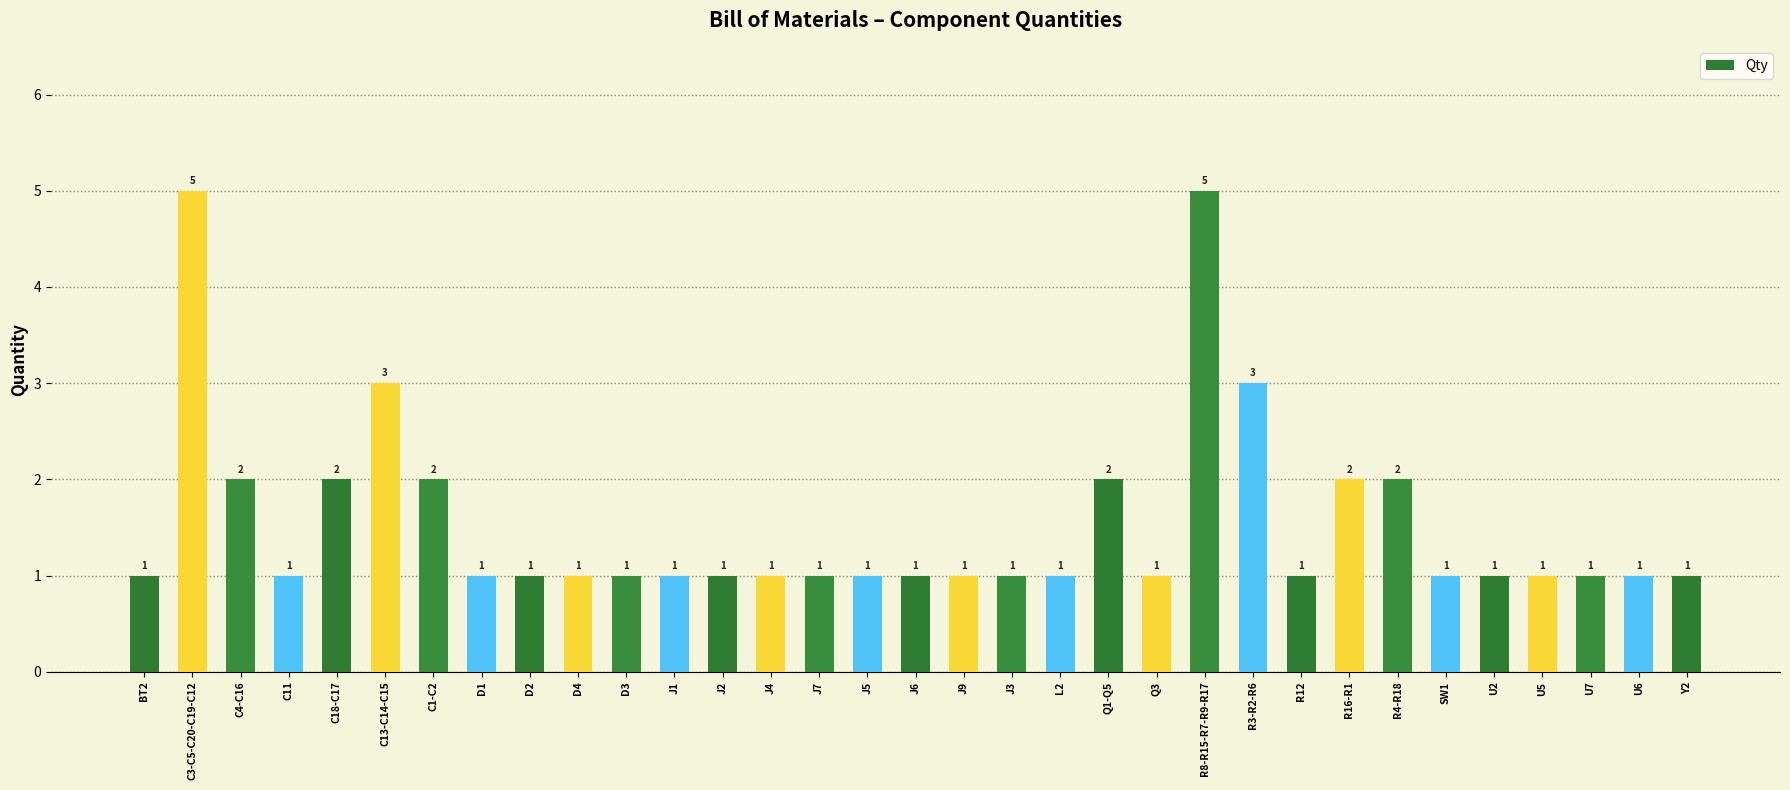

Count the values in the range 1 to 2.

29